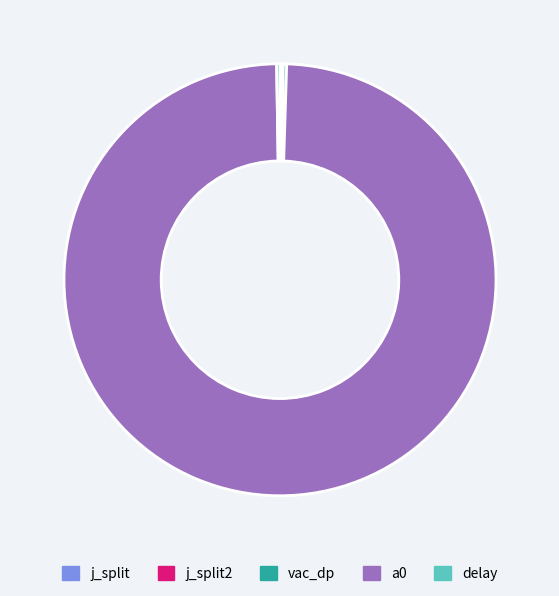

Is a0 the majority of the pie?

Yes